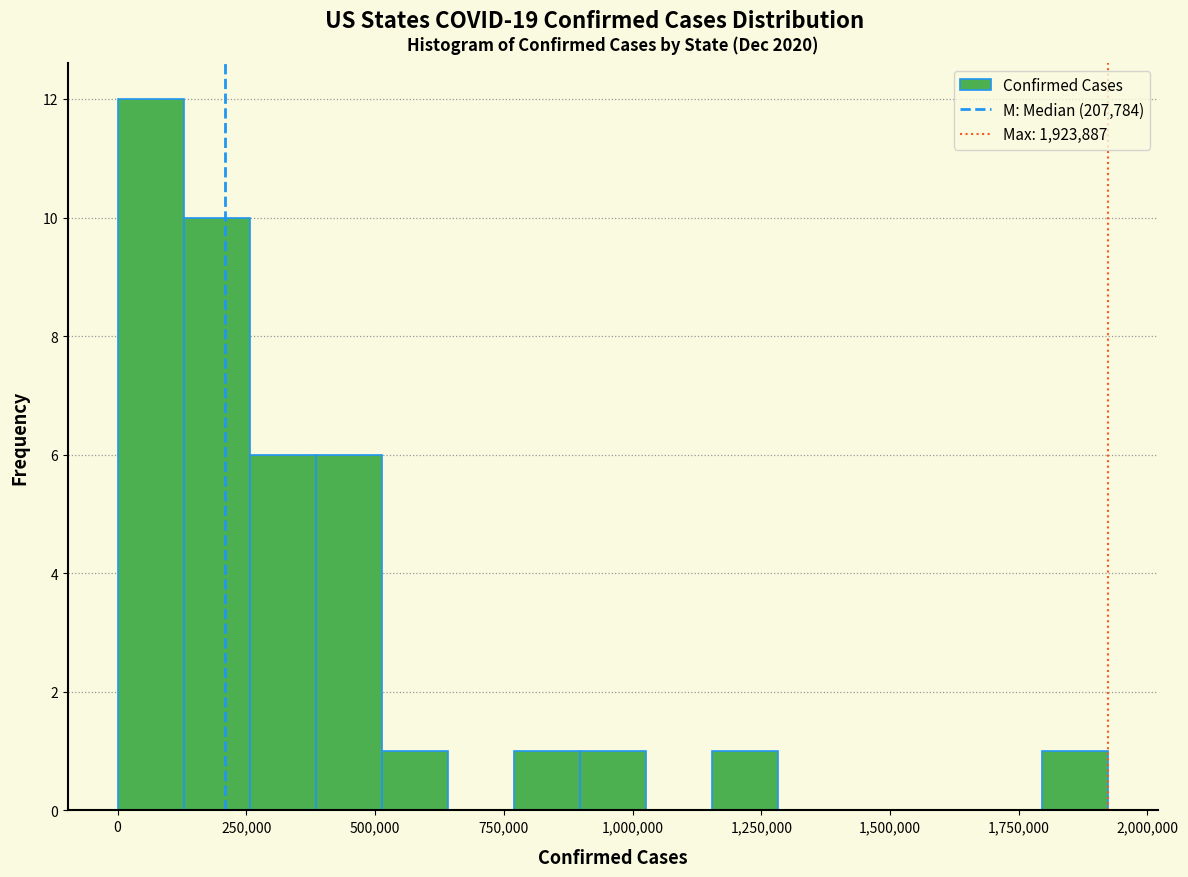

Around what value on the x-axis is the tallest bar? Give the approximate position of its centre, as read against the axis.

50000